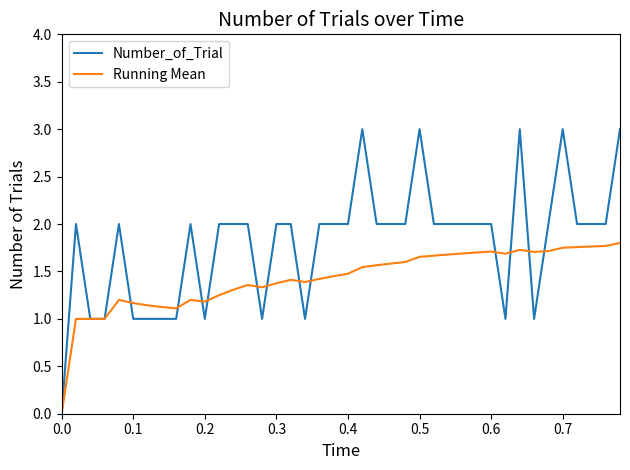

List the series in order of their peak value, highest first.

Number_of_Trial, Running Mean